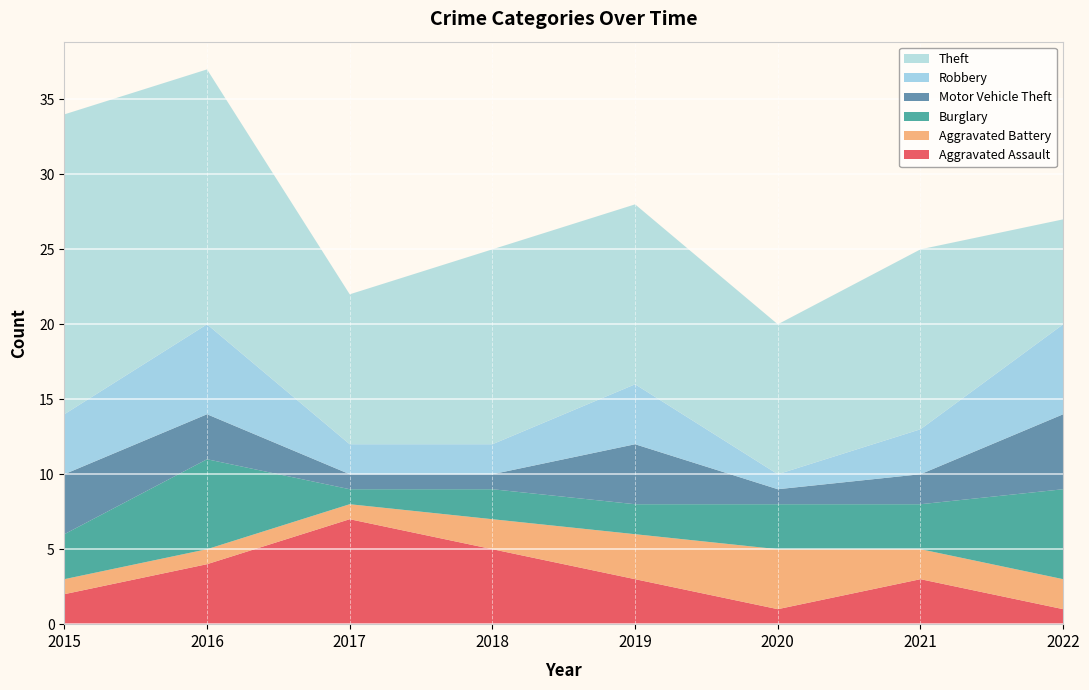

Reading left to right, list all the values displayed in this chart.

Aggravated Assault: 2015=2	2016=4	2017=7	2018=5	2019=3	2020=1	2021=3	2022=1
Aggravated Battery: 2015=1	2016=1	2017=1	2018=2	2019=3	2020=4	2021=2	2022=2
Burglary: 2015=3	2016=6	2017=1	2018=2	2019=2	2020=3	2021=3	2022=6
Motor Vehicle Theft: 2015=4	2016=3	2017=1	2018=1	2019=4	2020=1	2021=2	2022=5
Robbery: 2015=4	2016=6	2017=2	2018=2	2019=4	2020=1	2021=3	2022=6
Theft: 2015=20	2016=17	2017=10	2018=13	2019=12	2020=10	2021=12	2022=7